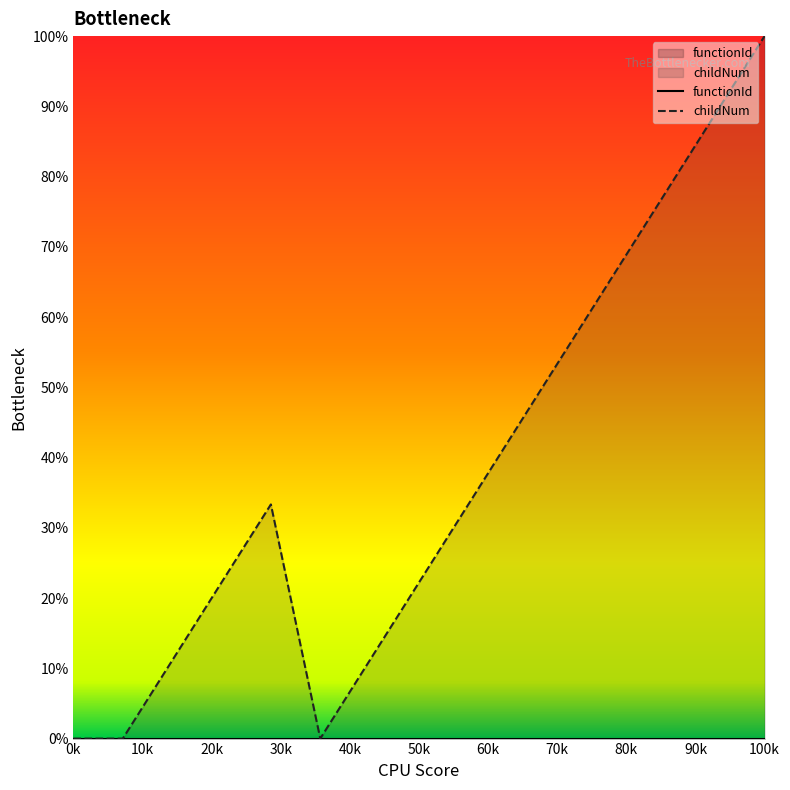

Count the number of data series in this chart.

2